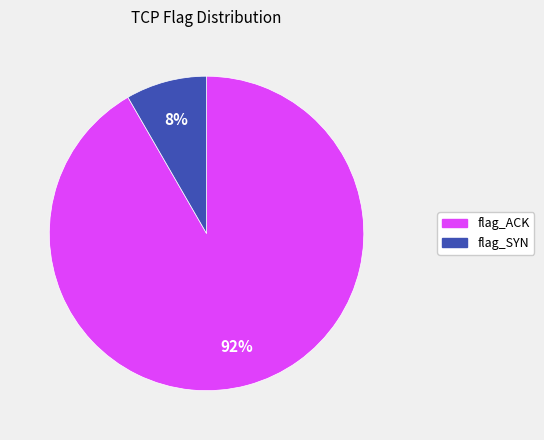

To the nearest percent, what is the average slice percentage?

50%